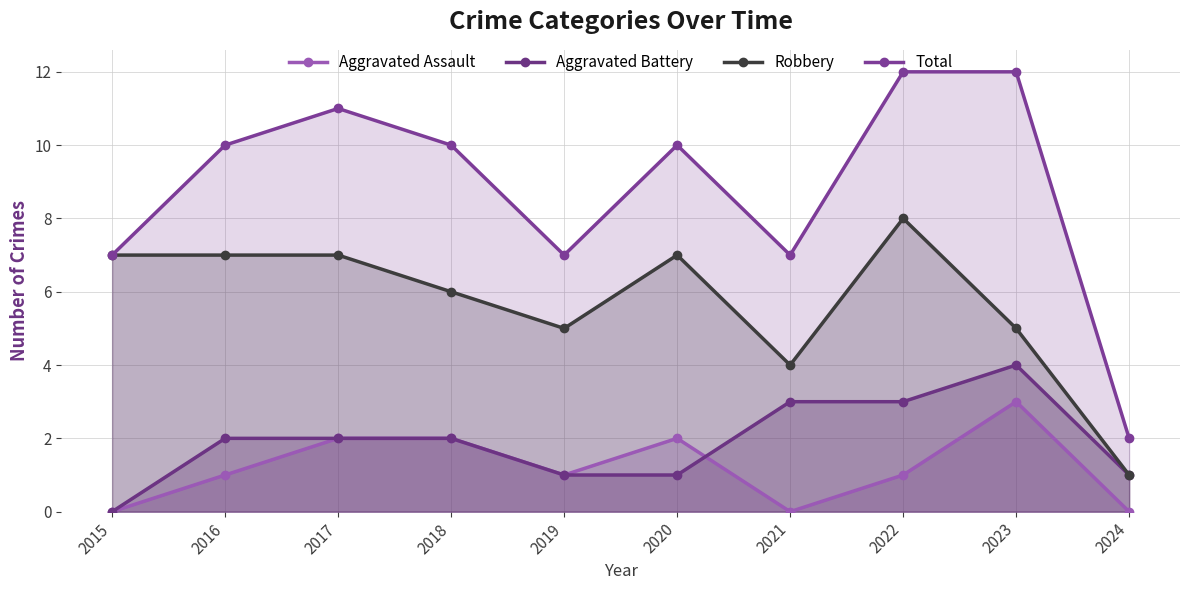

At 2019, list the series in order from smallest to largest.

Aggravated Assault, Aggravated Battery, Robbery, Total